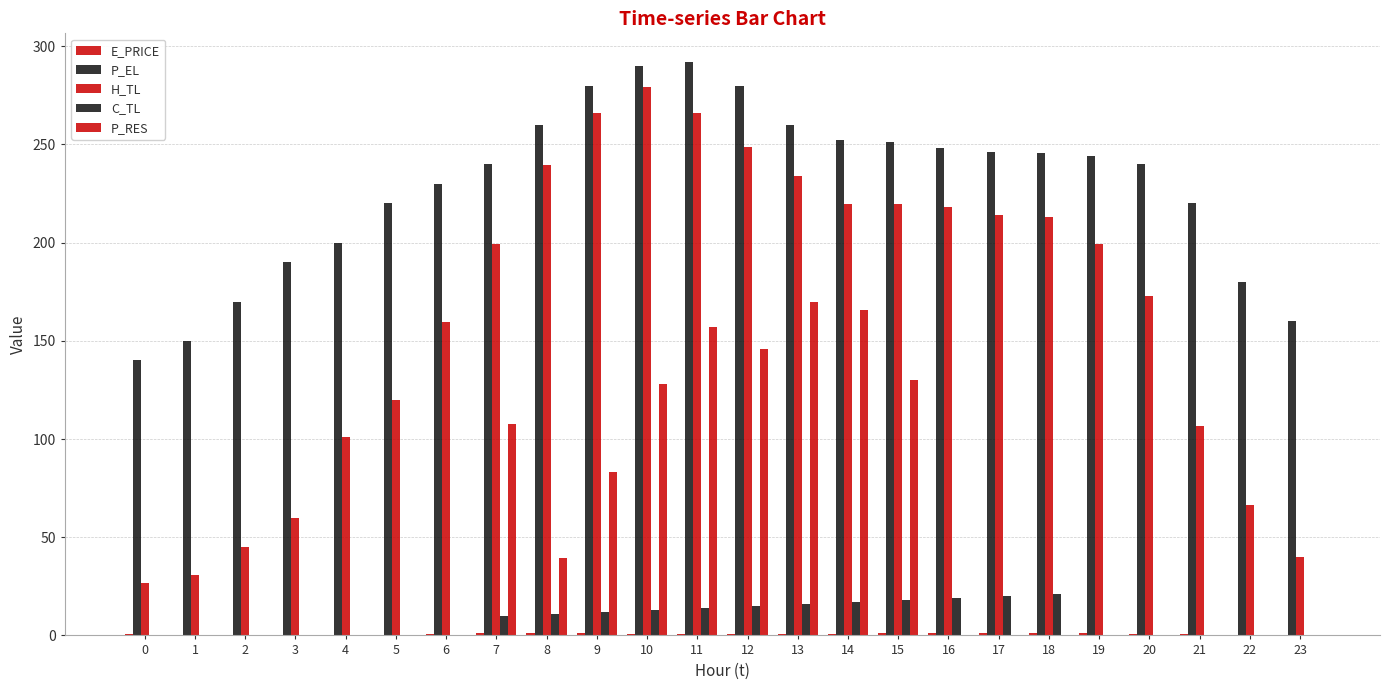

The E_PRICE series shows 0.4 at 2. True or false?

True